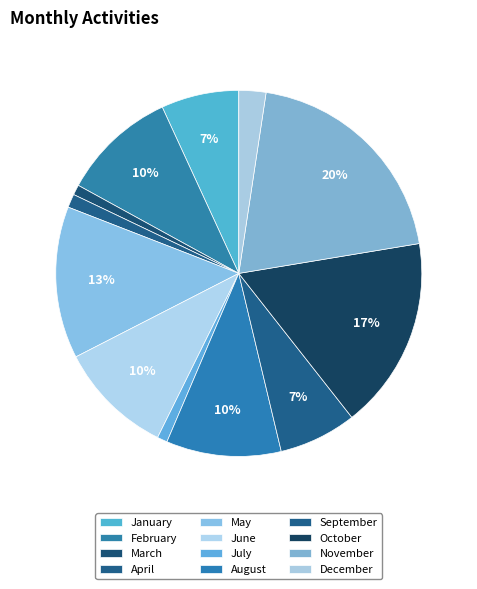

What is the change in value from January to February?

+11